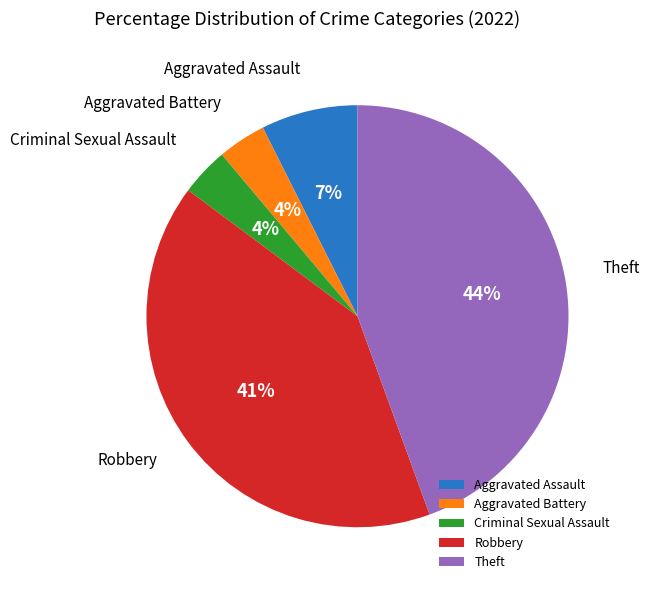

To the nearest percent, what is the average slice percentage?

20%